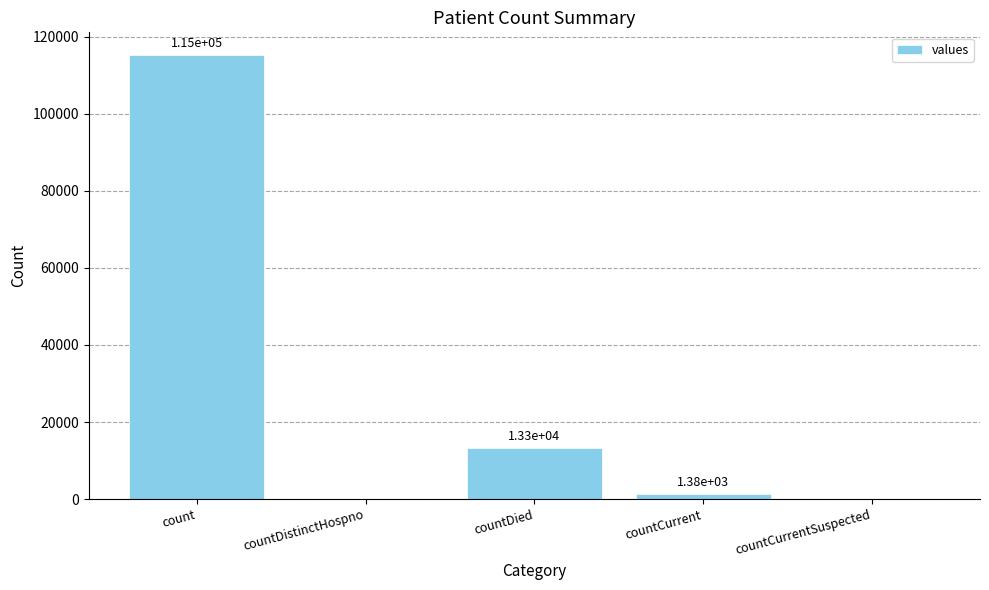

The chart shows a value of 3803 at countDied. True or false?

False